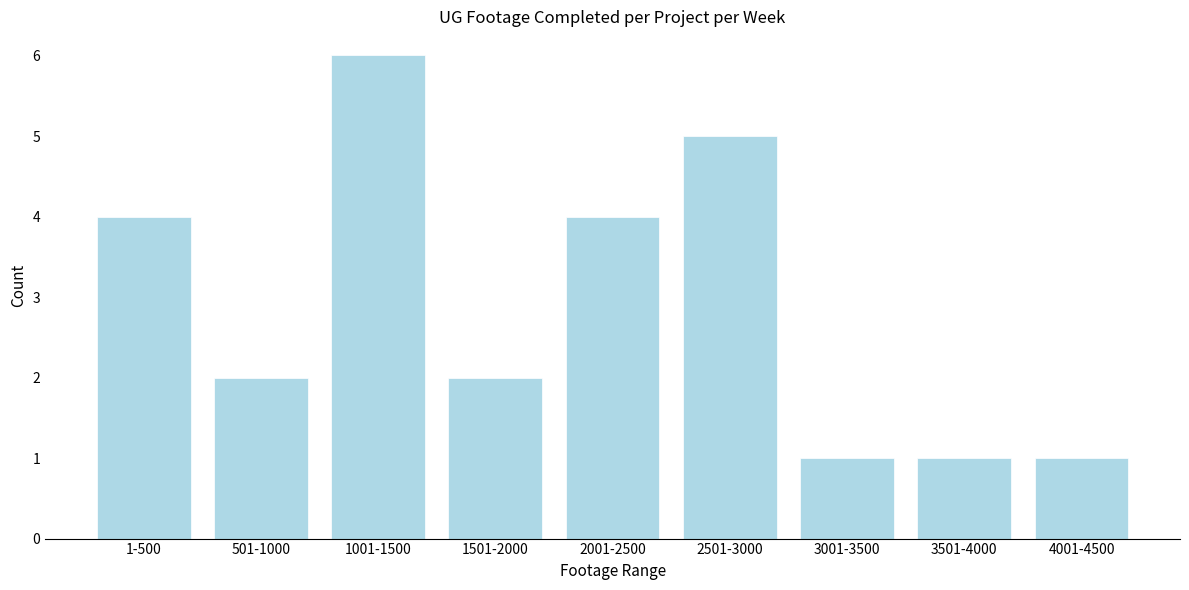

Reading right to left, list all the values displayed in this chart.

1	1	1	5	4	2	6	2	4